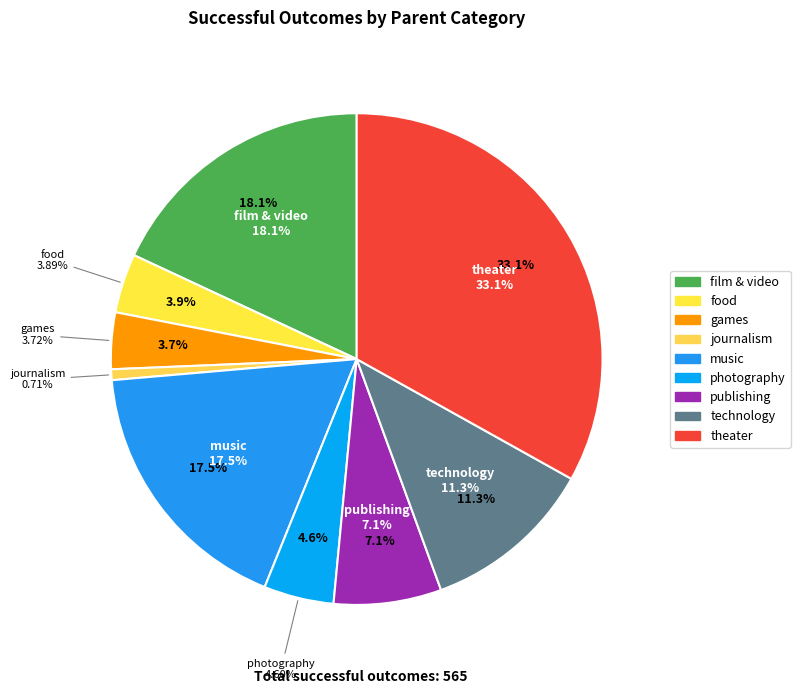

Is there any slice that represents more than half of the pie?

No